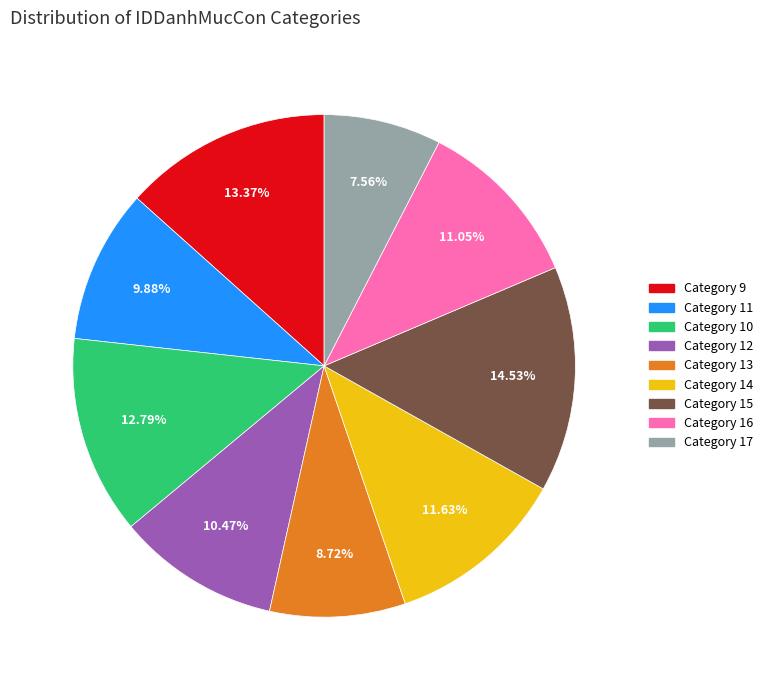

Is there any slice that represents more than half of the pie?

No